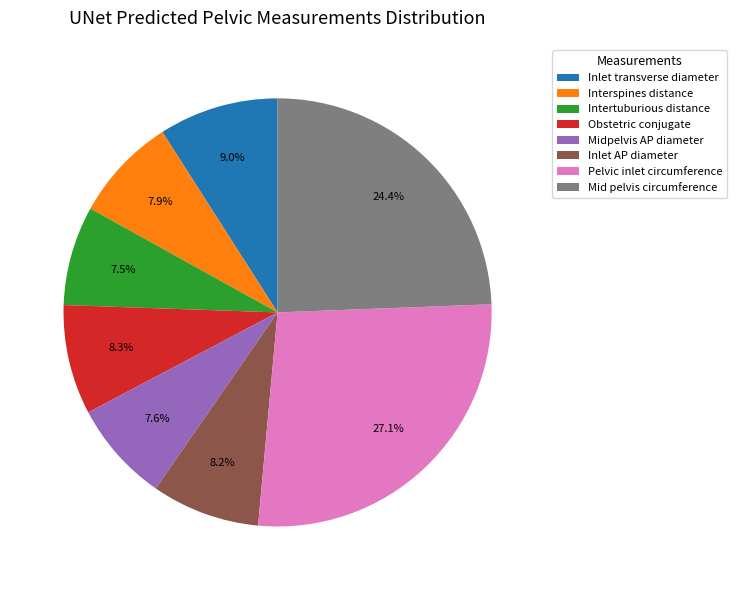

Is there a majority slice in this chart?

No